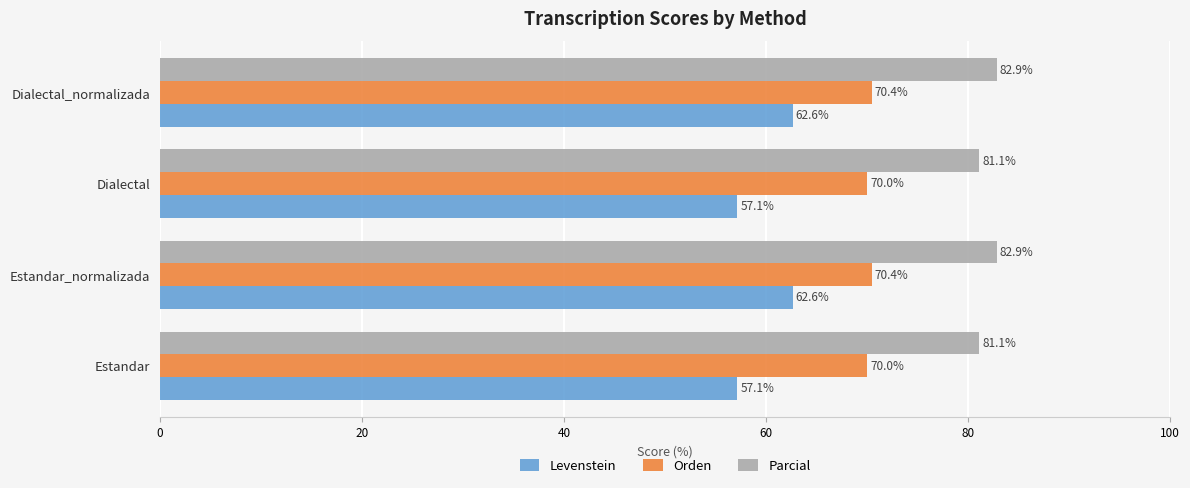

Between Estandar and Dialectal_normalizada, which series saw the biggest shift?

Levenstein